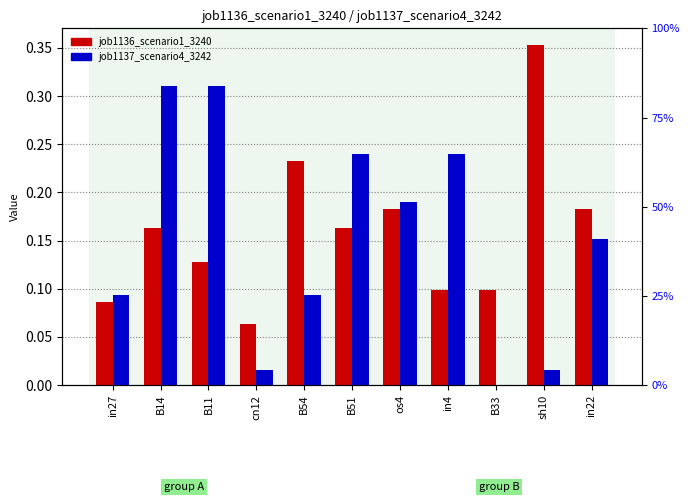

What is the sum of all job1137_scenario4_3242 values?

1.7